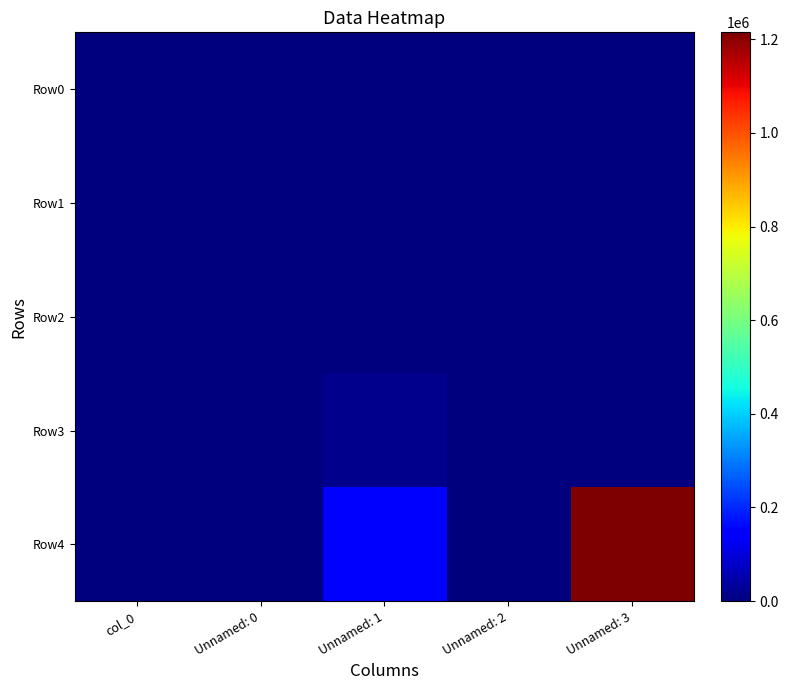

Between Unnamed: 1 and Unnamed: 2, which series saw the biggest shift?

Row4